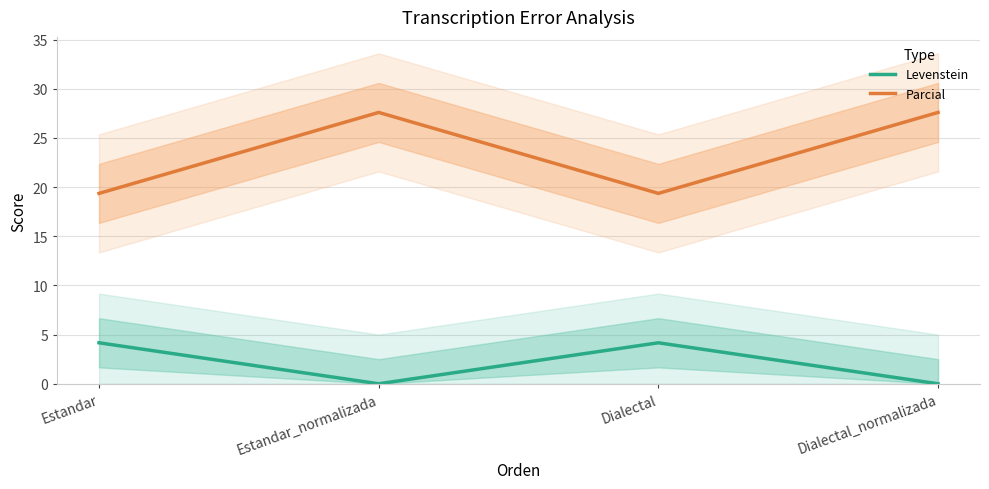

True or false: Parcial and Levenstein intersect in this chart.

False